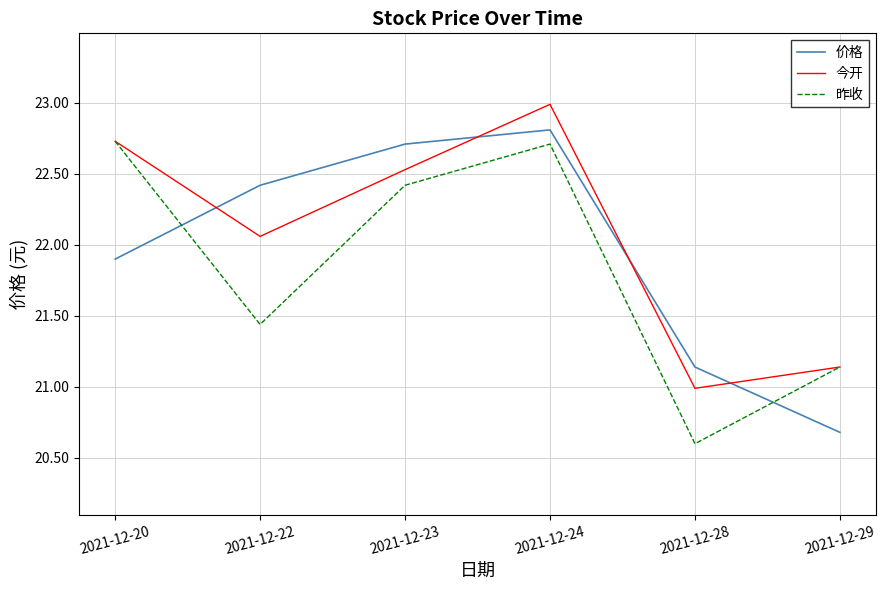

What is the lowest value of the 价格 series?

20.7